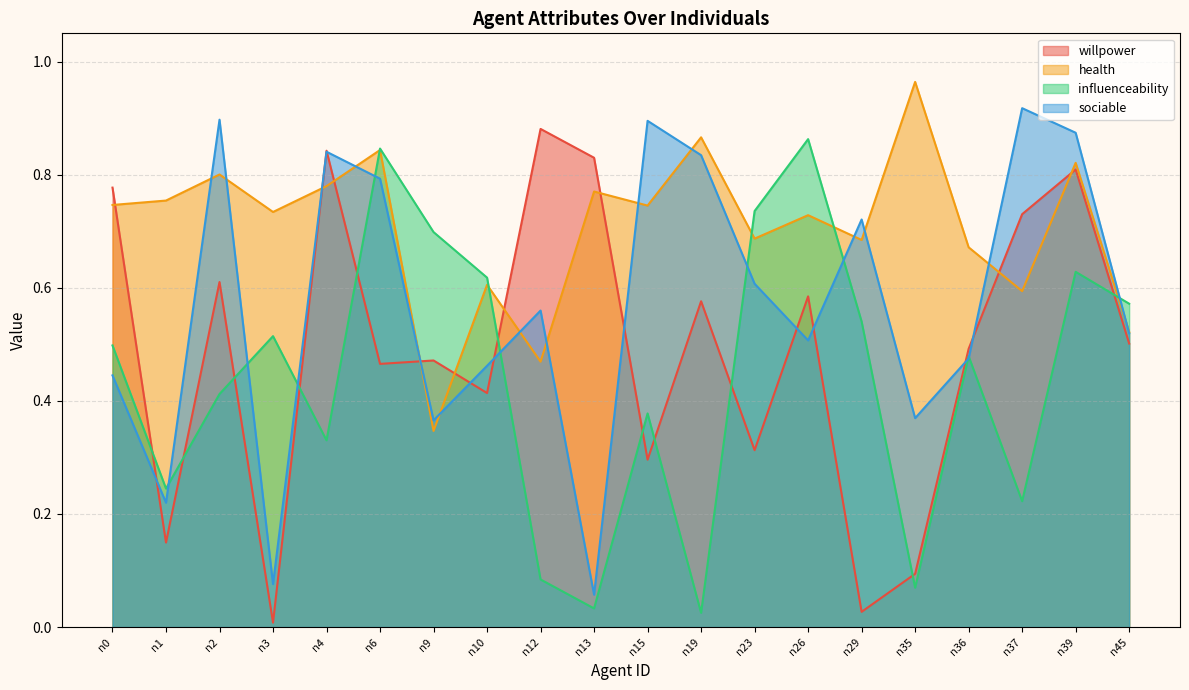

The willpower series shows 0.6 at n19. True or false?

True